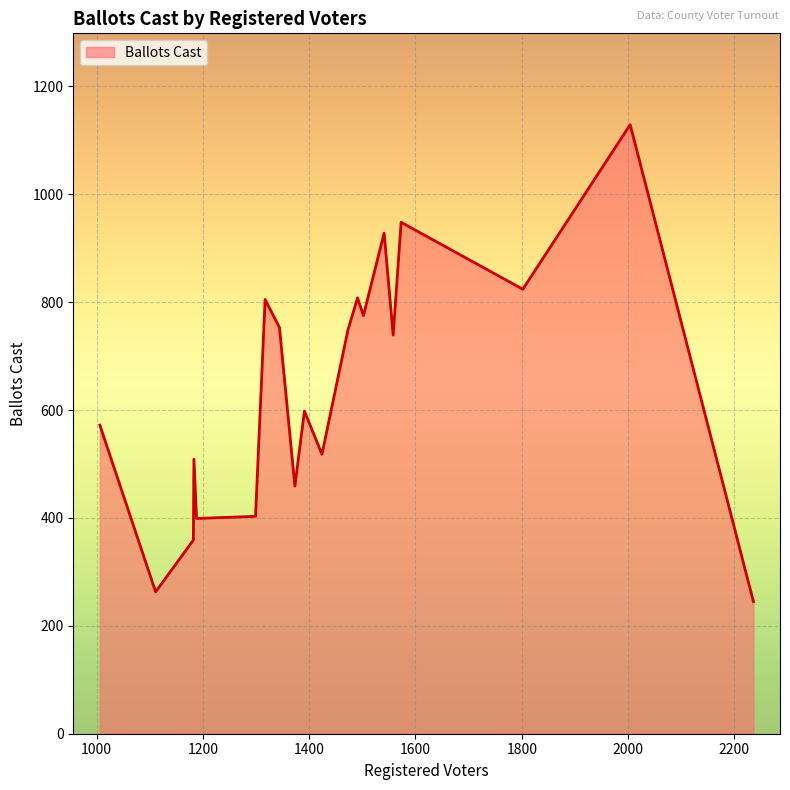

What is the greatest value displayed?

1129